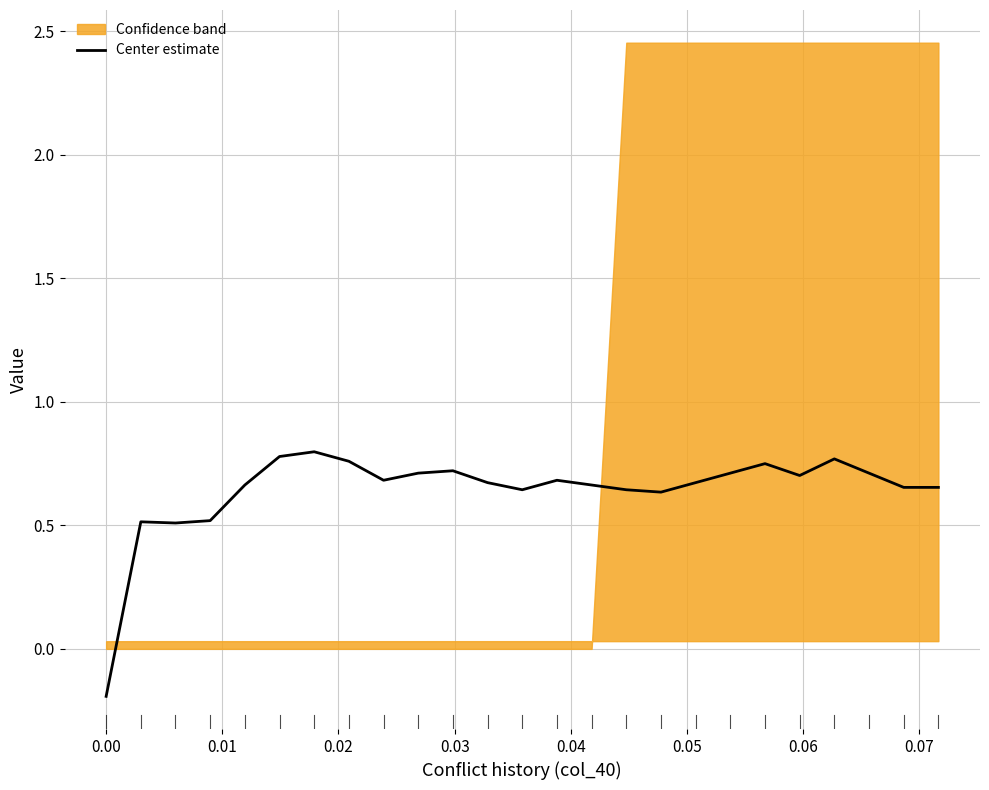

Reading left to right, transcribe all the data shown in this chart.

-0.2	0.5	0.5	0.5	0.7	0.8	0.8	0.8	0.7	0.7	0.7	0.7	0.6	0.7	0.7	0.6	0.6	0.7	0.7	0.8	0.7	0.8	0.7	0.7	0.7